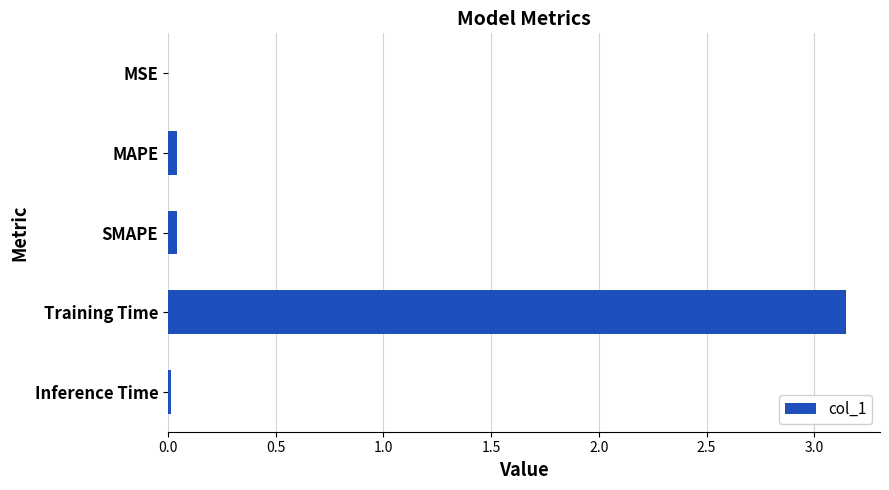

What is the average value?

0.6